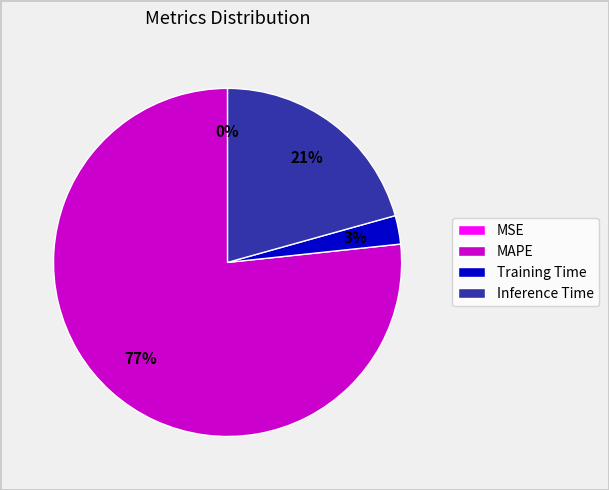

To the nearest percent, what is the average slice percentage?

25%